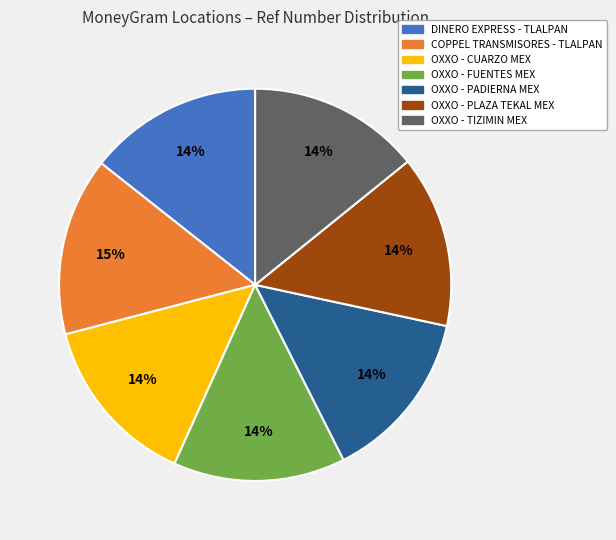

Combined, do OXXO - FUENTES MEX and OXXO - CUARZO MEX account for over 50%?

No